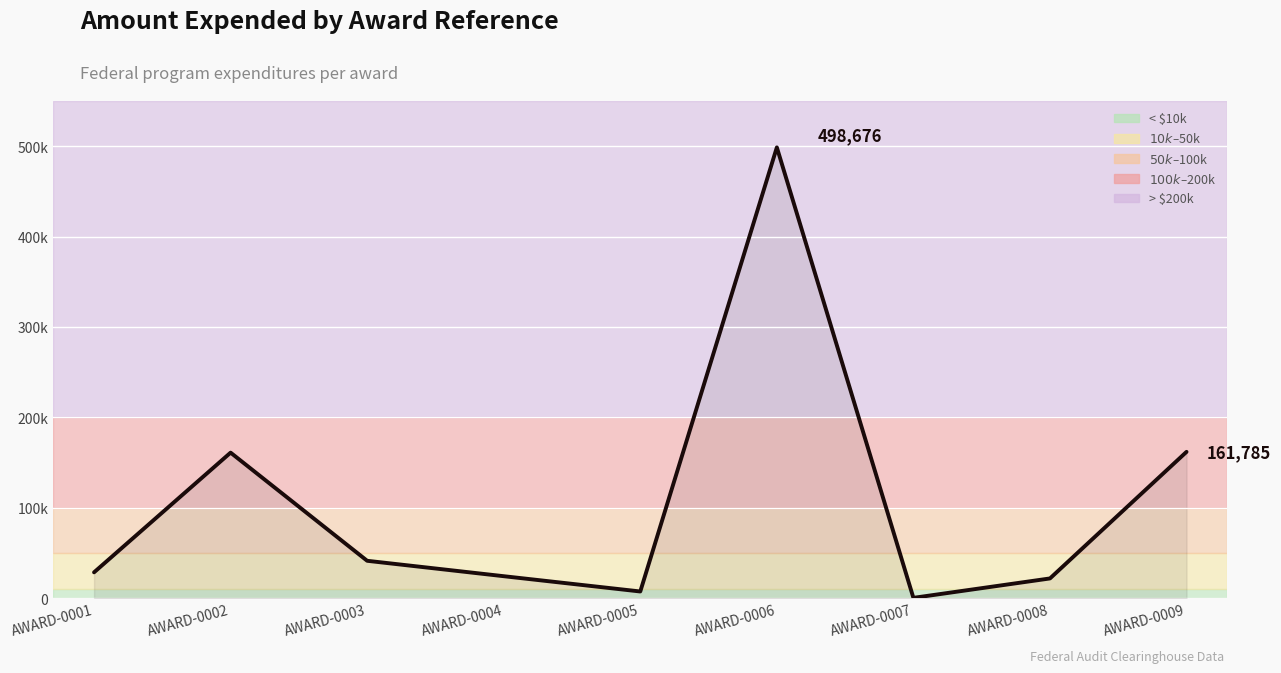

What is the change in value from AWARD-0005 to AWARD-0007?

-7050